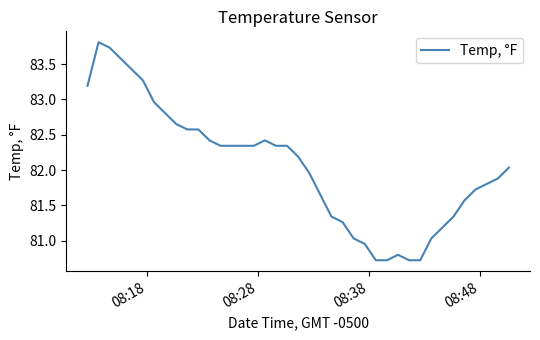

What is the difference between the second highest and second lowest values?

3.0